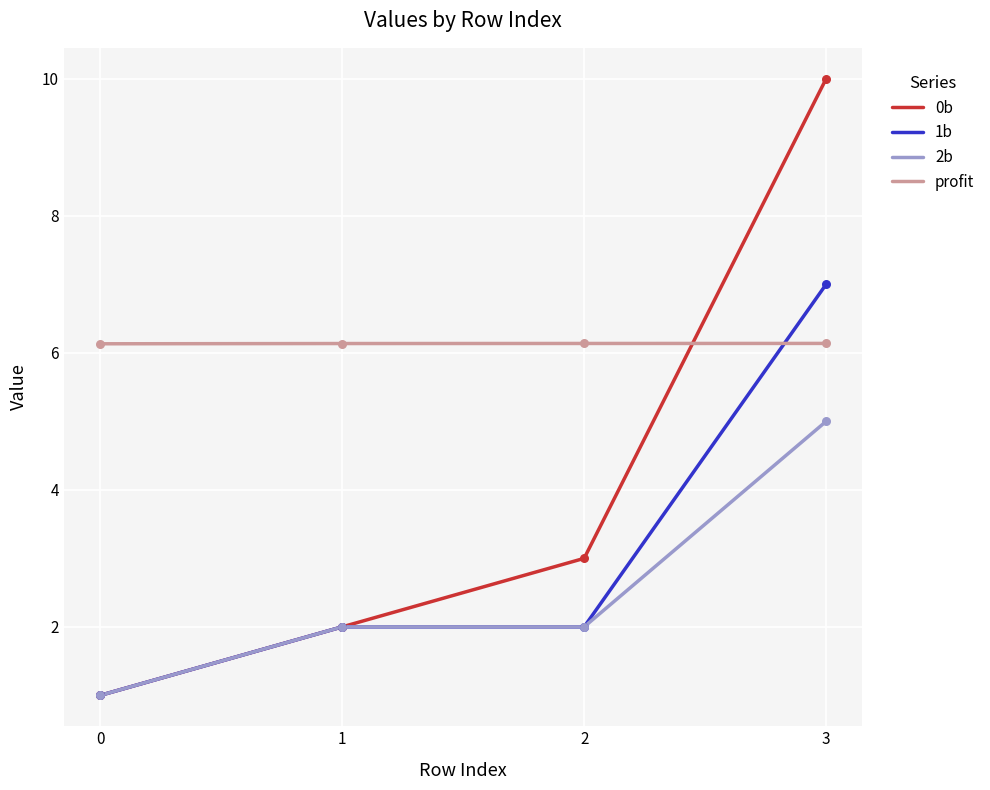

Which series has the largest total across all categories?

profit